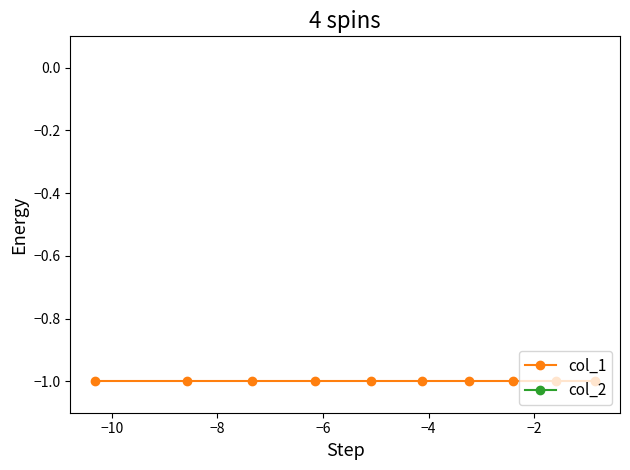

Count the number of categories in the chart.

10